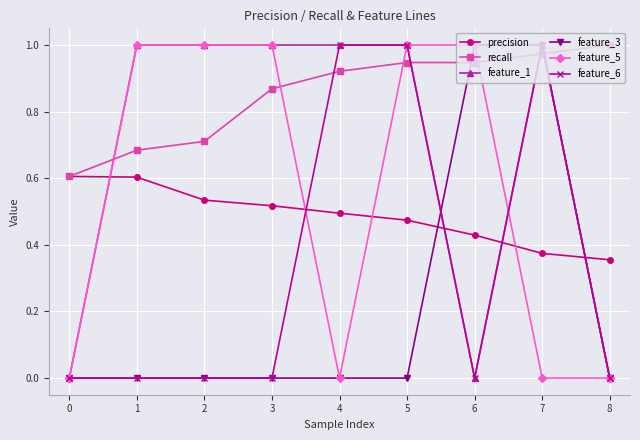

Is it true that precision equals 0.3 at 3?

False